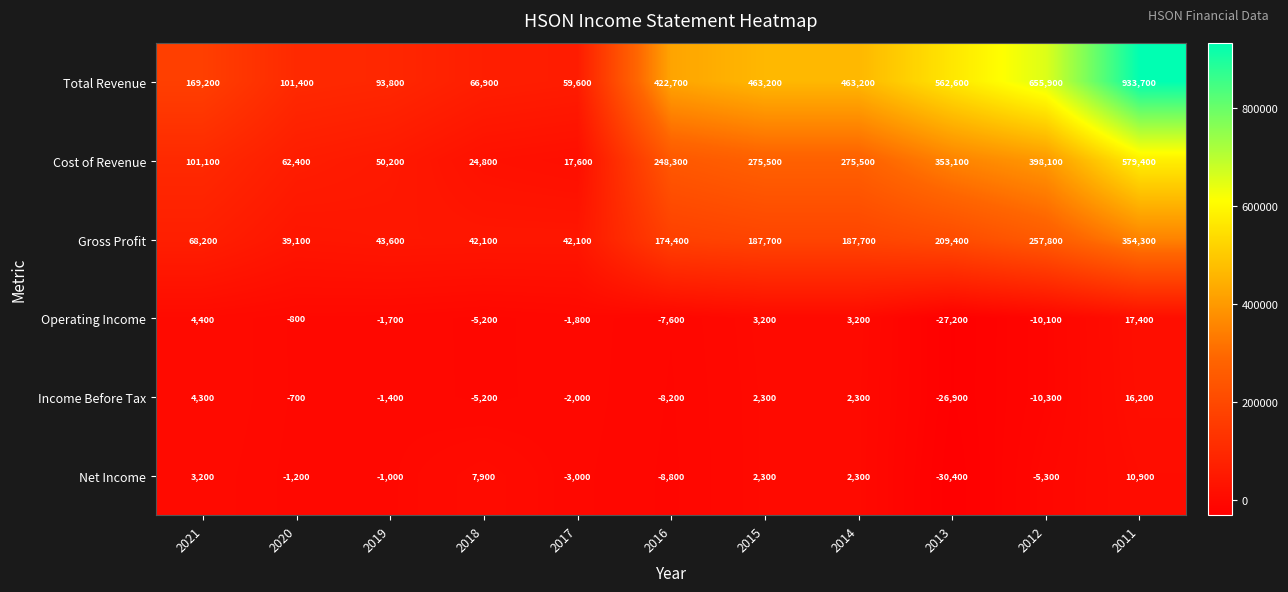

The value of Gross Profit at 2018 is 12788. True or false?

False